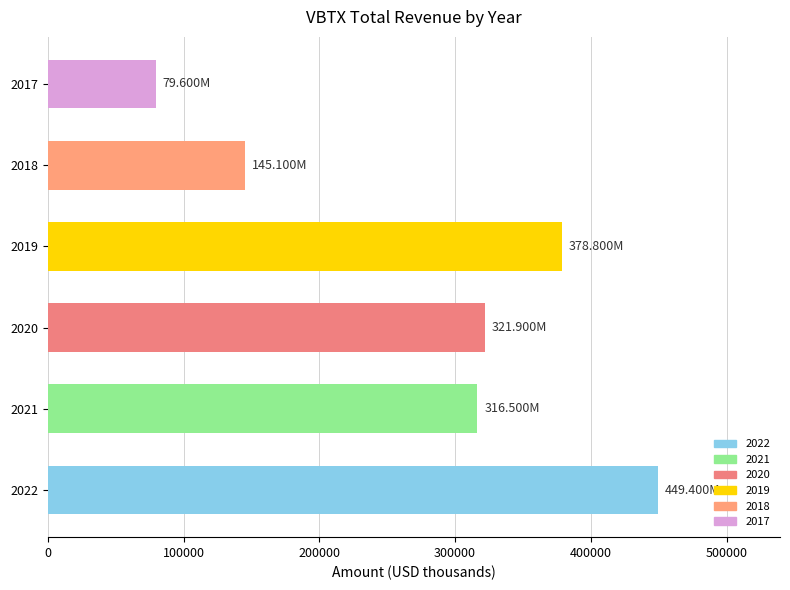

What is the average value?

281883